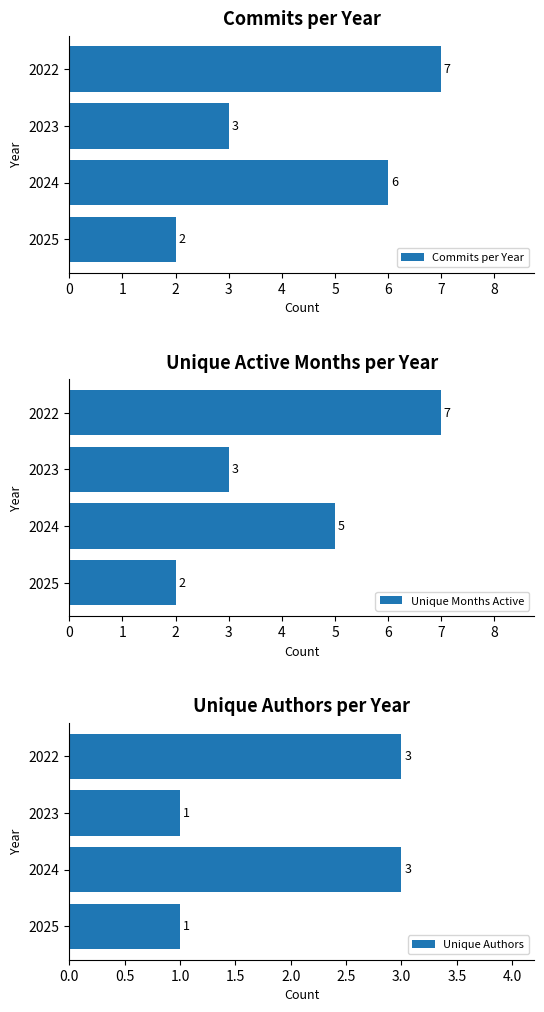

List the labels in order of Commits per Year value, smallest first.

2025, 2023, 2024, 2022